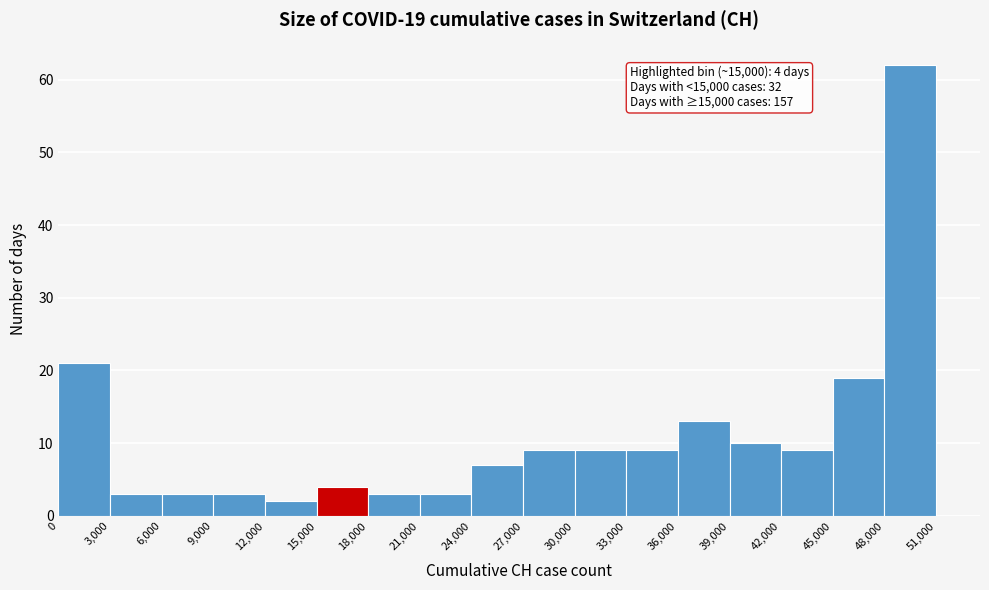

Over which range of the x-axis is the bar tallest?

48,000 to 51,000